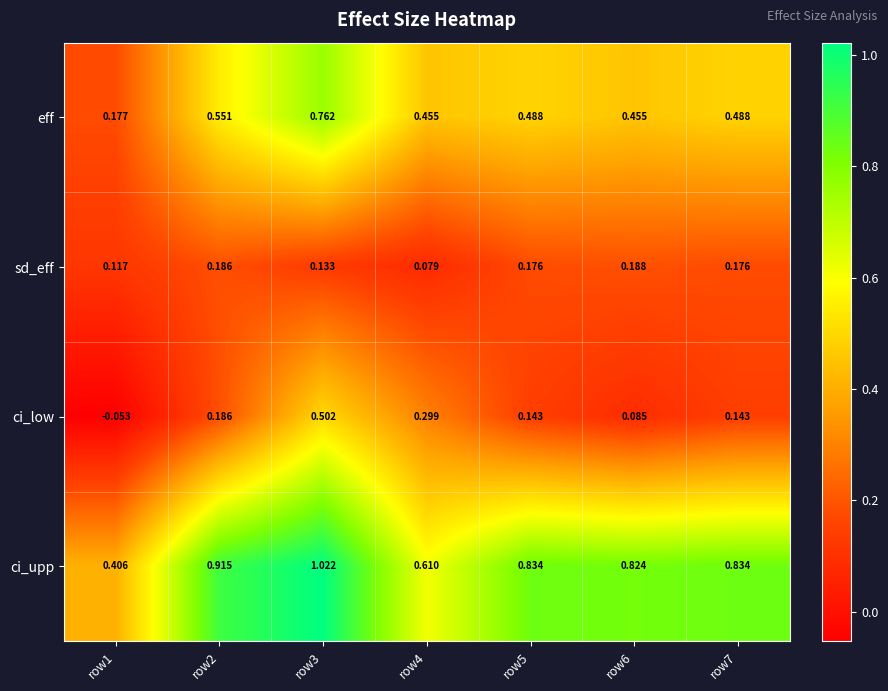

Rank the series at row7 from lowest to highest value.

ci_low, sd_eff, eff, ci_upp